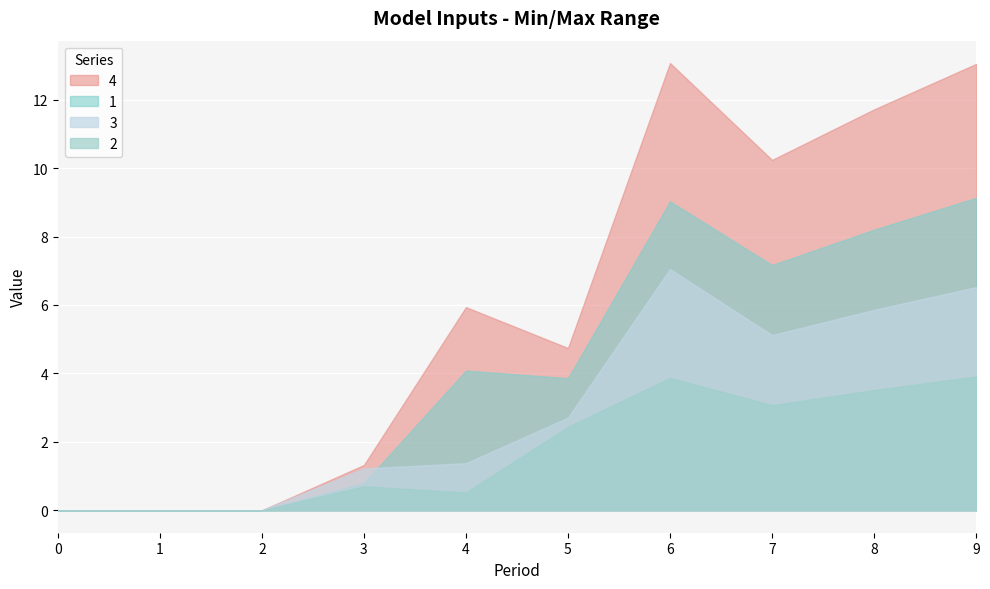

Reading left to right, list all the values displayed in this chart.

1: 0.0	0.0	0.0	0.8	4.1	3.9	9.0	7.2	8.2	9.1
2: 0.0	0.0	0.0	0.7	0.5	2.4	3.9	3.1	3.5	3.9
3: 0.0	0.0	0.0	1.2	1.4	2.7	7.0	5.1	5.9	6.5
4: 0.0	0.0	0.0	1.3	5.9	4.7	13.1	10.2	11.7	13.0